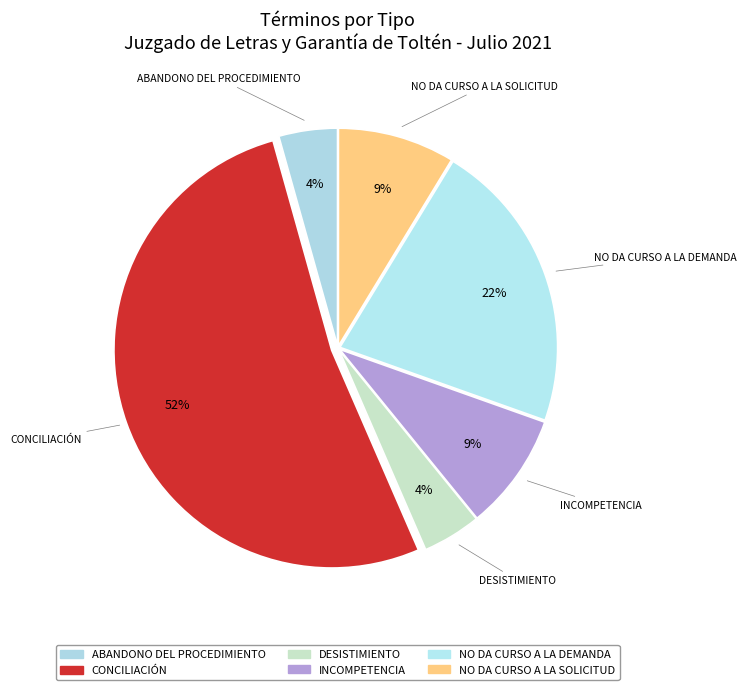

Which slice is the smallest?

Abandono Del Procedimiento